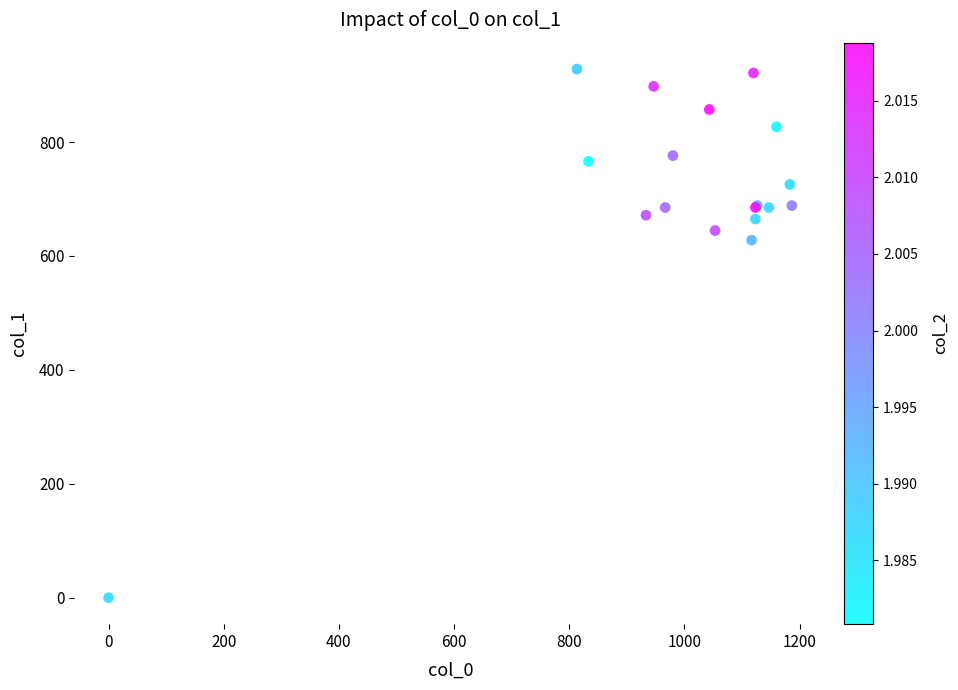

What Y value in the scatter plot is closest to 464?

627.8